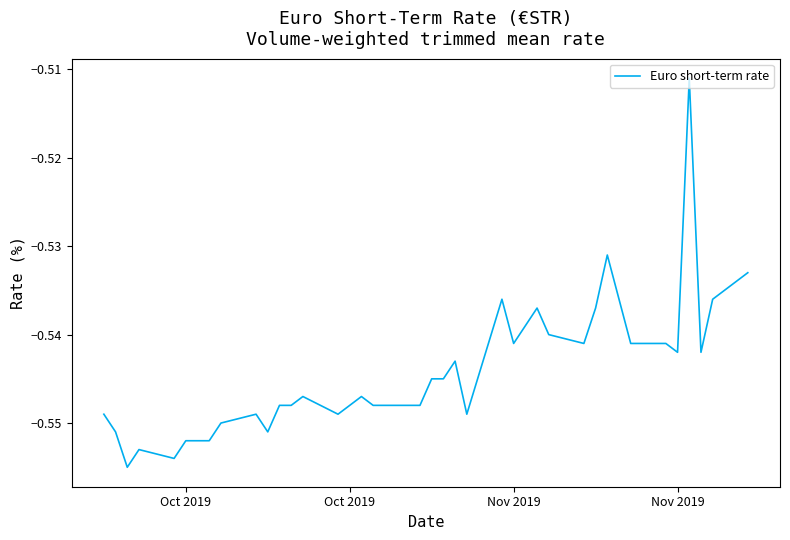

What is the maximum value shown in the chart?

-0.5